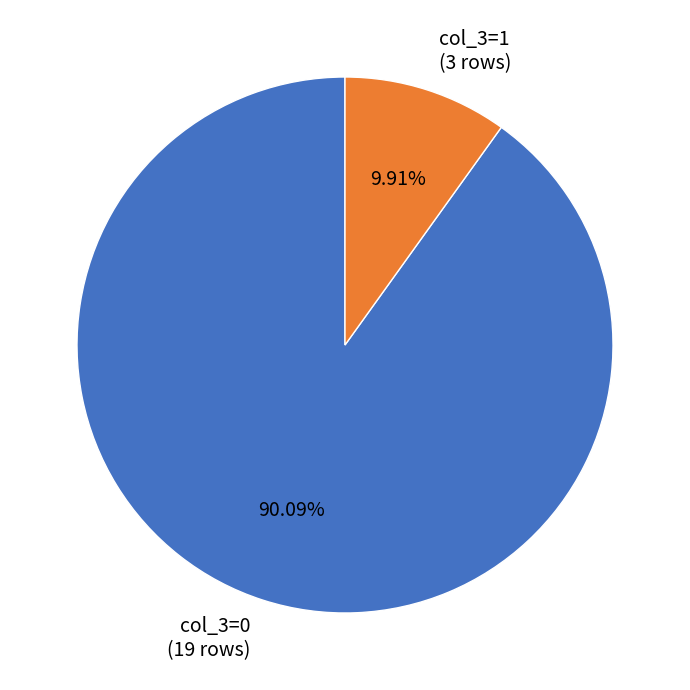

Combined, do col_3=0 (19 rows) and col_3=1 (3 rows) account for over 50%?

Yes